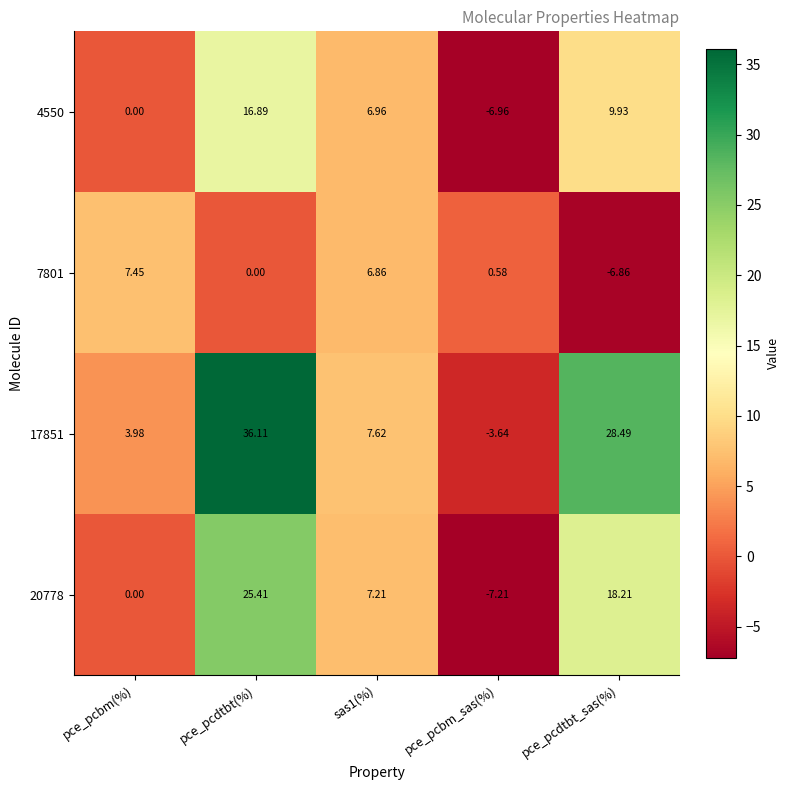

Count the number of categories in the chart.

5